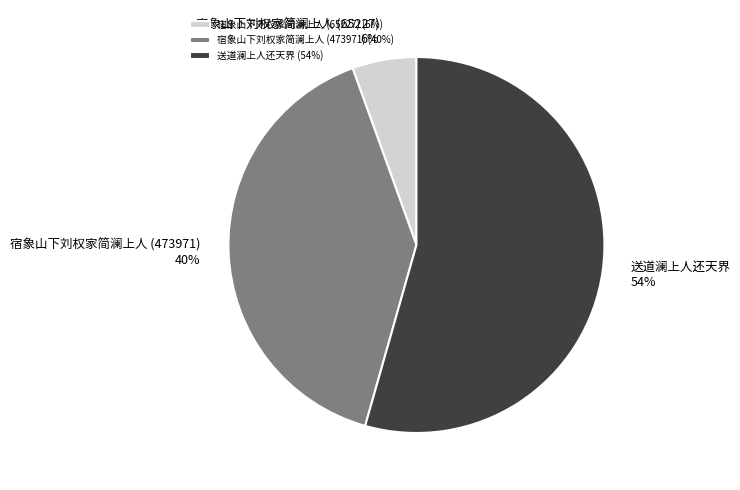

To the nearest percent, what portion does 宿象山下刘权家简澜上人 (65227) represent?

6%